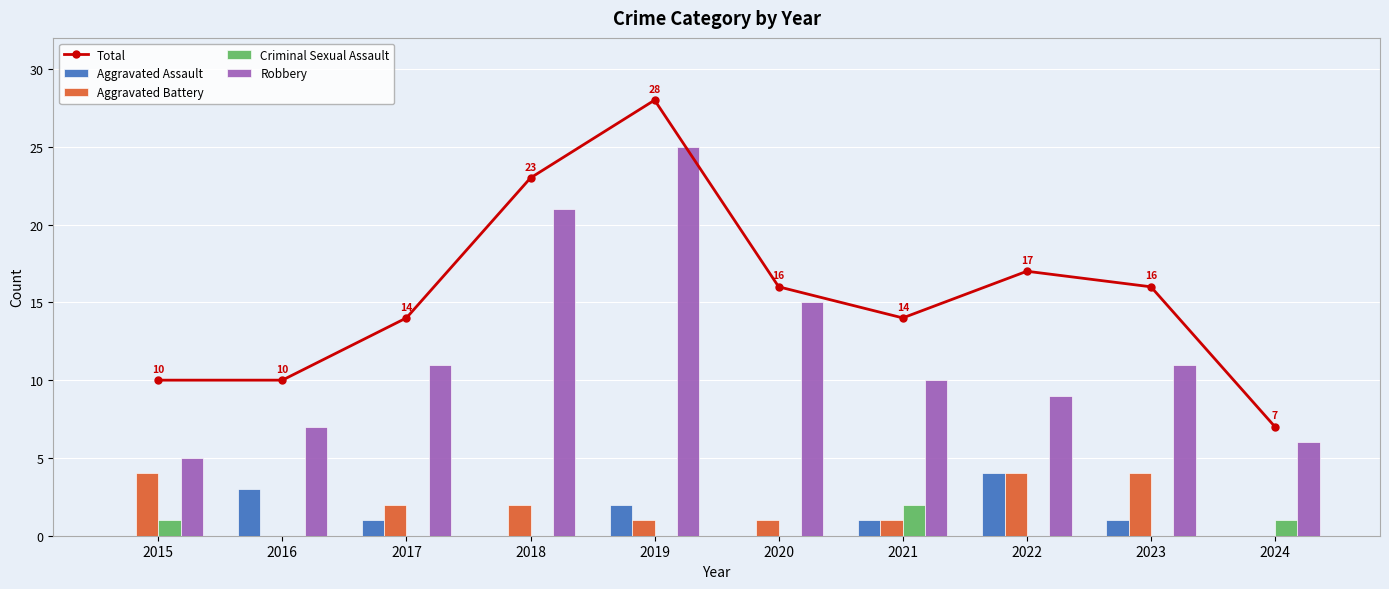

Reading left to right, transcribe all the data shown in this chart.

Total: 2015=10	2016=10	2017=14	2018=23	2019=28	2020=16	2021=14	2022=17	2023=16	2024=7
Aggravated Assault: 2015=0	2016=3	2017=1	2018=0	2019=2	2020=0	2021=1	2022=4	2023=1	2024=0
Aggravated Battery: 2015=4	2016=0	2017=2	2018=2	2019=1	2020=1	2021=1	2022=4	2023=4	2024=0
Criminal Sexual Assault: 2015=1	2016=0	2017=0	2018=0	2019=0	2020=0	2021=2	2022=0	2023=0	2024=1
Robbery: 2015=5	2016=7	2017=11	2018=21	2019=25	2020=15	2021=10	2022=9	2023=11	2024=6